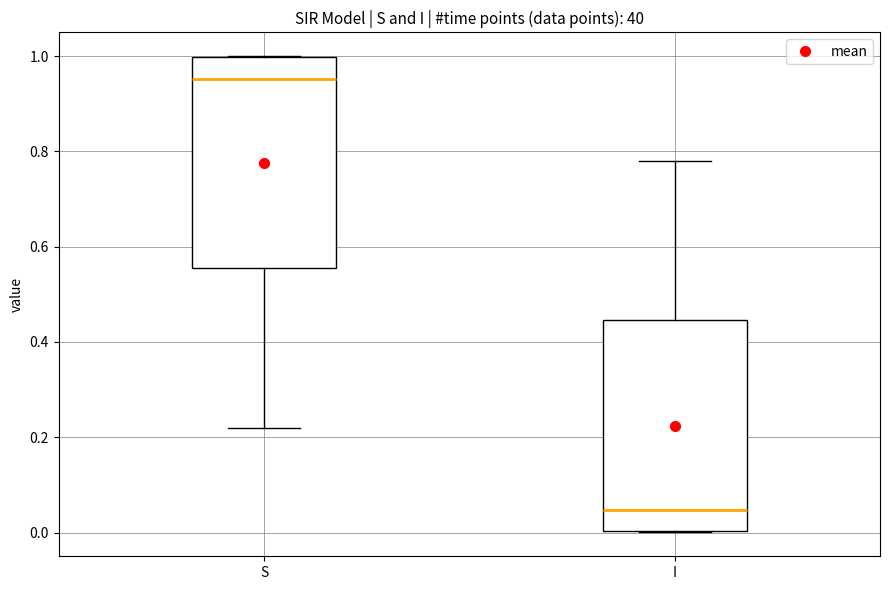

Reading left to right, read every box against the y-axis: the position of its median line, the range the box covers, and the ends of its whiskers. The values are not printed on the chart, so give them approximately, as read against the axis.

S: median 0.96, box 0.56 to 1.00, whiskers 0.22 to 1.00
I: median 0.04, box 0.00 to 0.44, whiskers 0.00 to 0.78